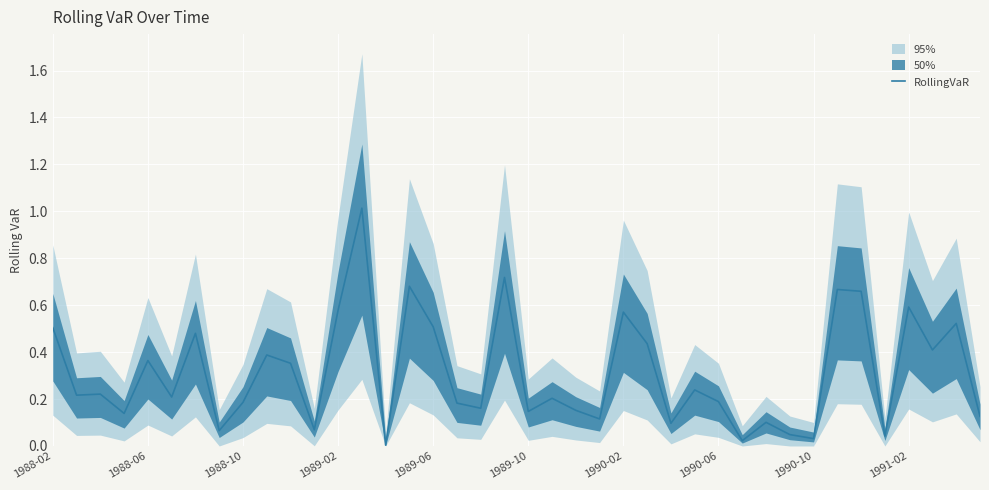

What is the maximum value for RollingVaR?

1.0